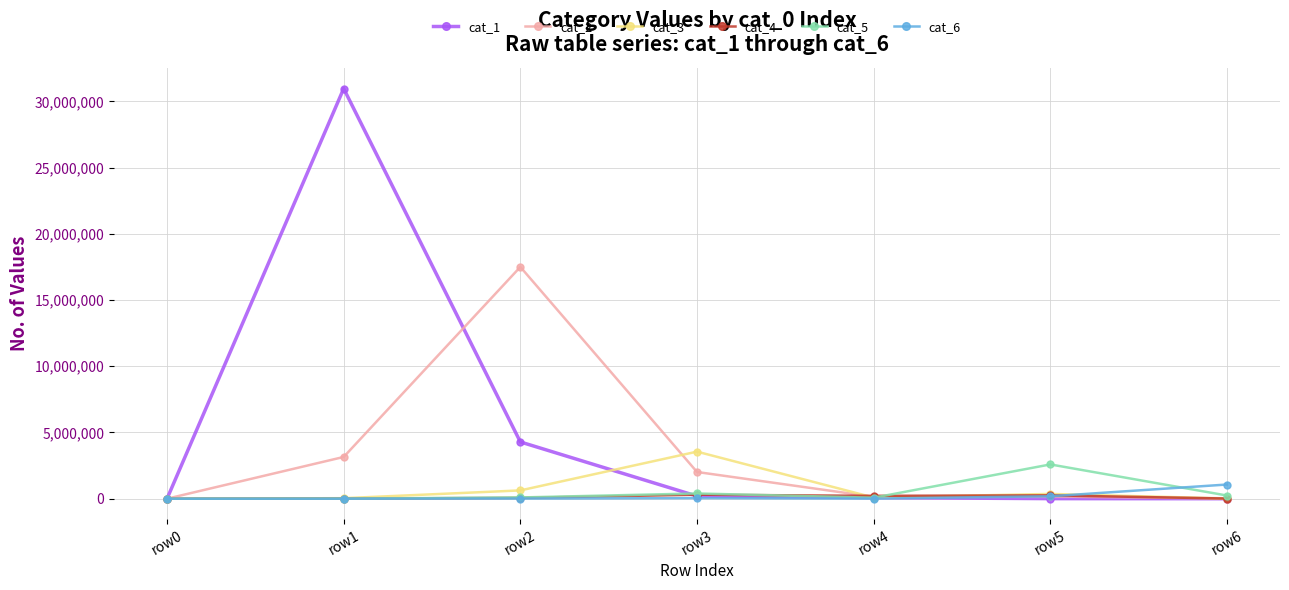

How many series are shown in this chart?

6